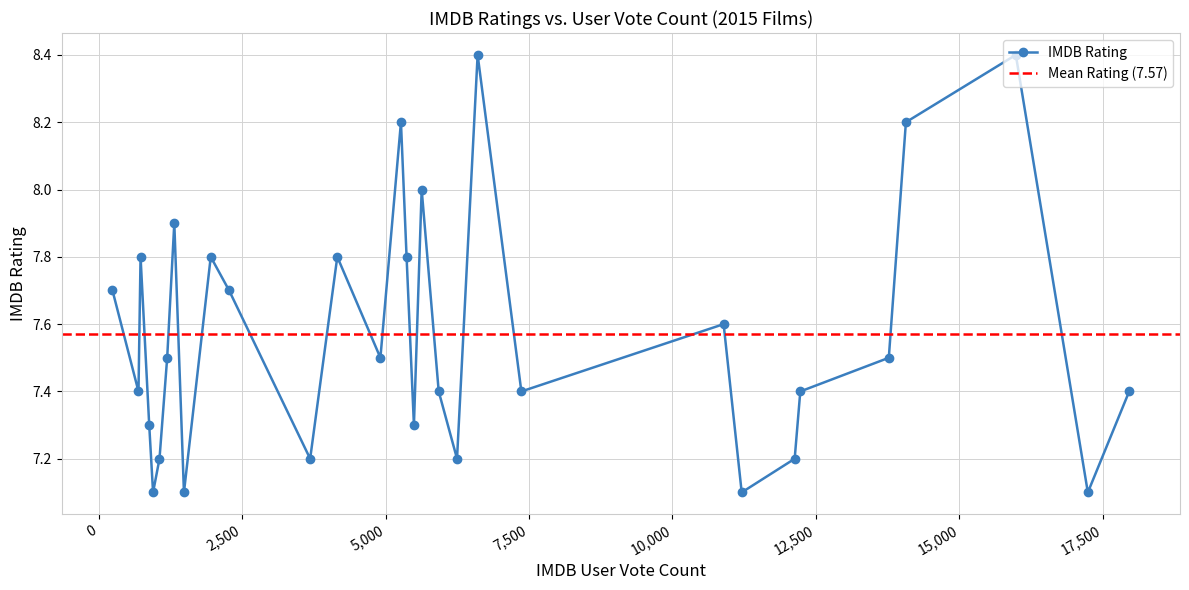

True or false: the data shows 8.4 at Straight Outta Compton.

True